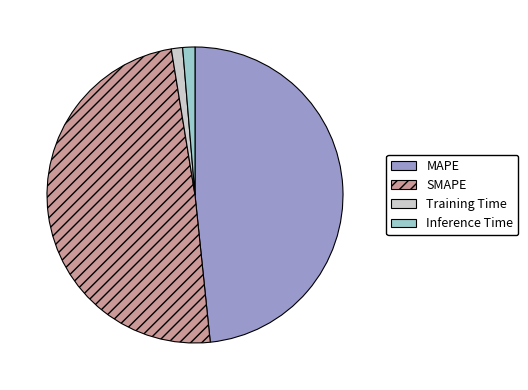

Is it true that SMAPE is 35% of the pie?

False